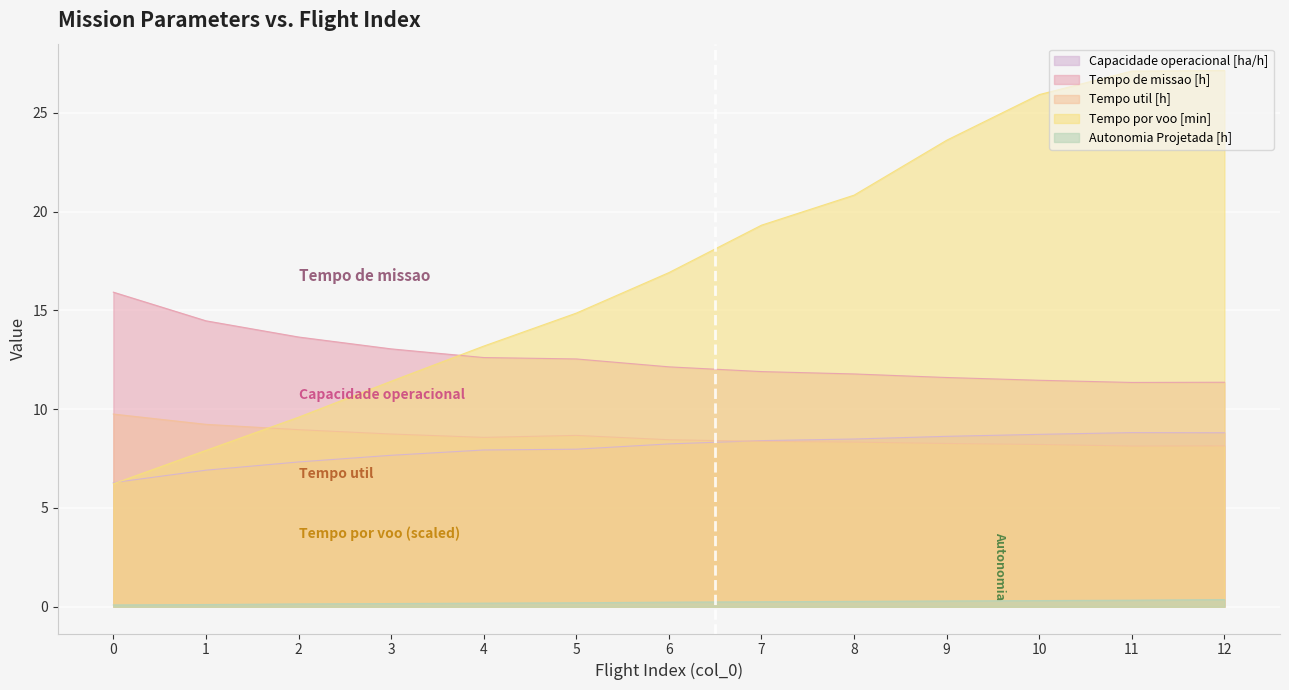

Reading left to right, transcribe all the data shown in this chart.

Capacidade operacional [ha/h]: 6.3	6.9	7.3	7.7	7.9	8.0	8.2	8.4	8.5	8.6	8.7	8.8	8.8
Tempo de missao [h]: 15.9	14.5	13.7	13.1	12.6	12.5	12.1	11.9	11.8	11.6	11.5	11.3	11.4
Tempo util [h]: 9.8	9.2	9.0	8.7	8.6	8.7	8.4	8.4	8.3	8.3	8.2	8.1	8.1
Tempo por voo [min]: 6.2	7.9	9.6	11.4	13.2	14.9	16.9	19.3	20.8	23.6	25.9	27.1	27.1
Autonomia Projetada [h]: 0.1	0.1	0.1	0.2	0.2	0.2	0.2	0.2	0.3	0.3	0.3	0.3	0.4